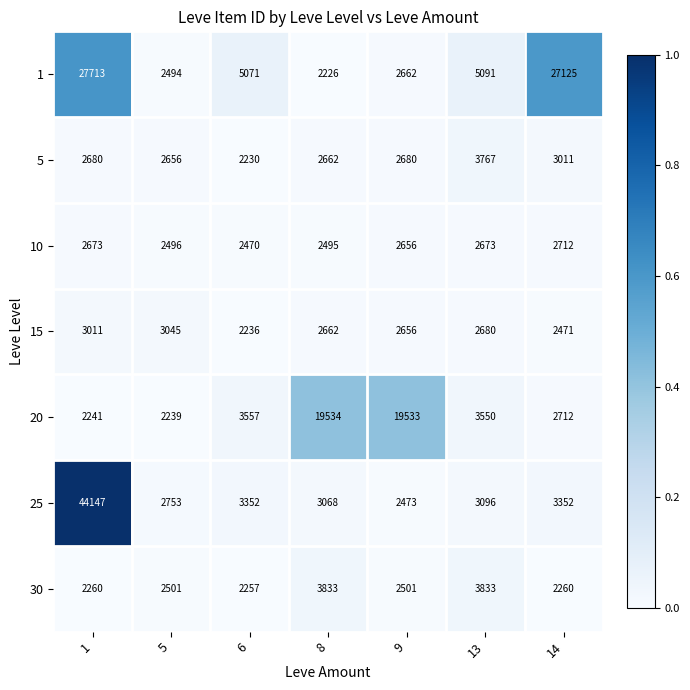

True or false: 25 has a value of 3352 at 6.

True